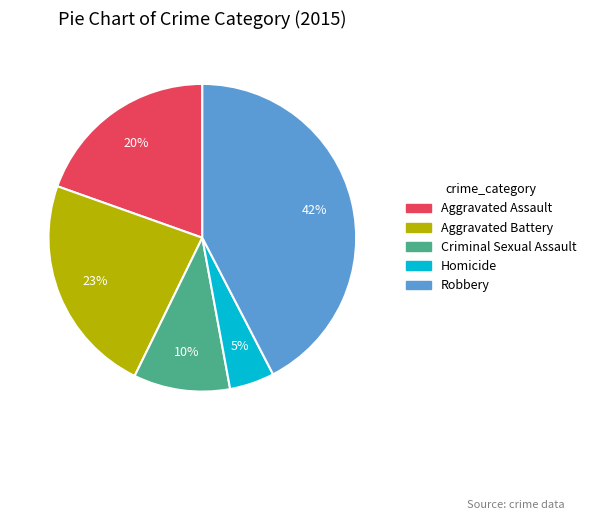

The Homicide slice represents 18% of the pie. True or false?

False